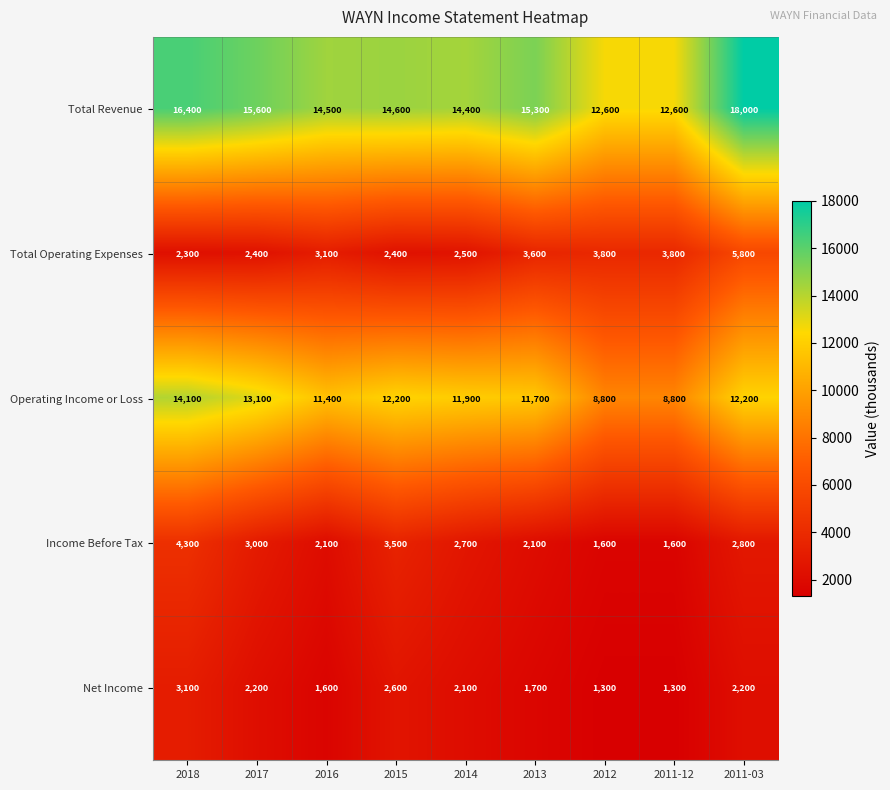

Which category has the highest value across all series?

2011-03